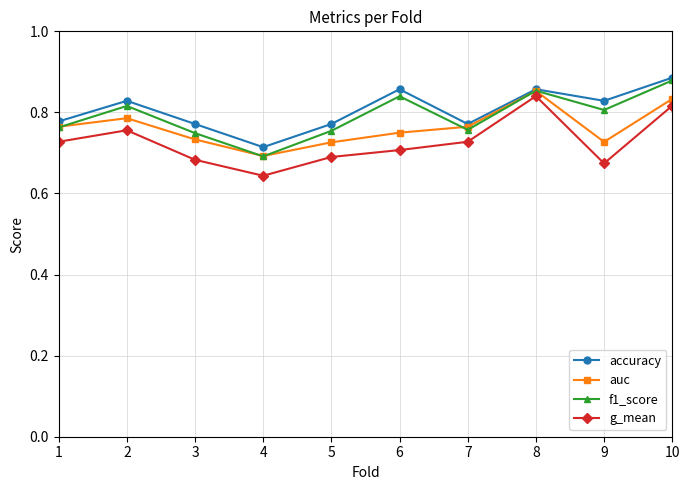

Which series changed the most between 2 and 9?

g_mean